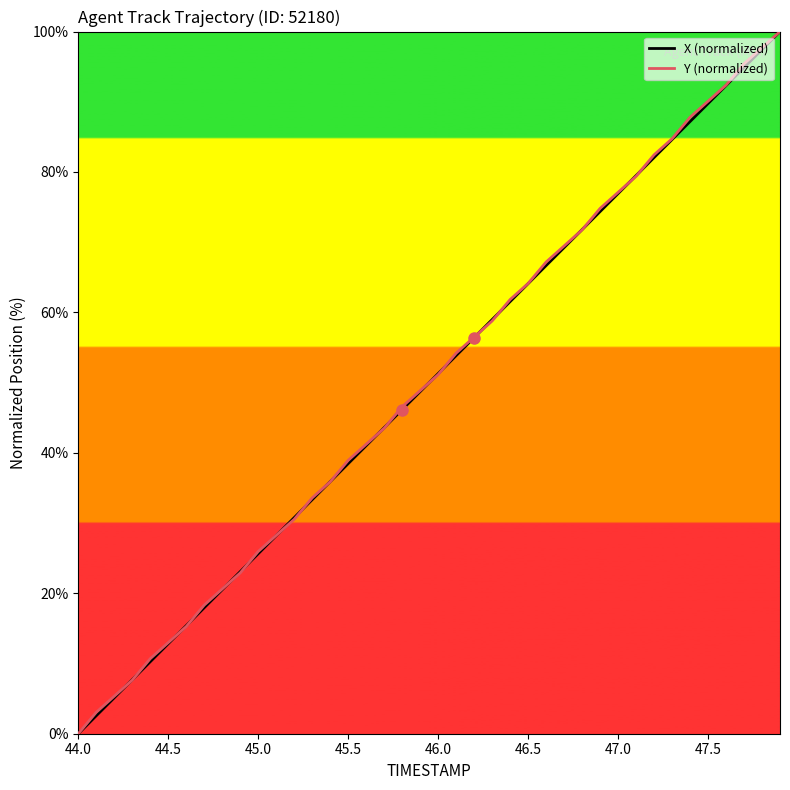

What is the maximum value for X (normalized)?

100.0